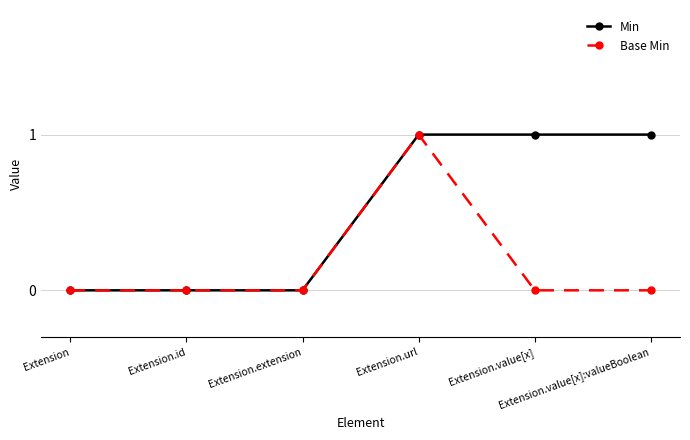

What is the sum of all Base Min values?

1